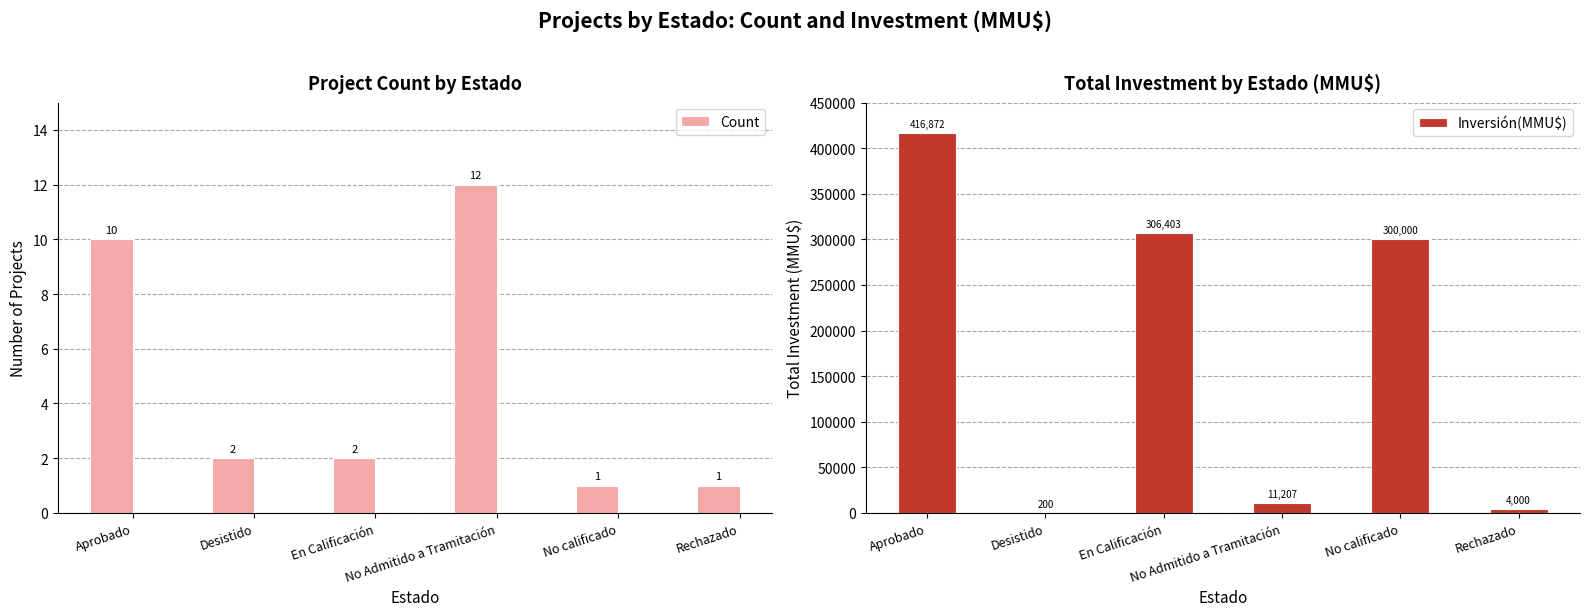

The value of Count at Rechazado is 1. True or false?

False